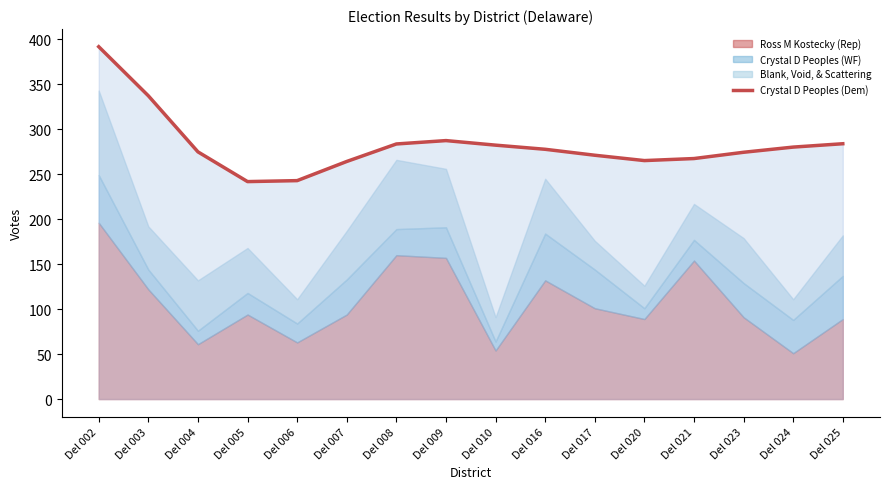

The value at Del 003 is 113.4. True or false?

False